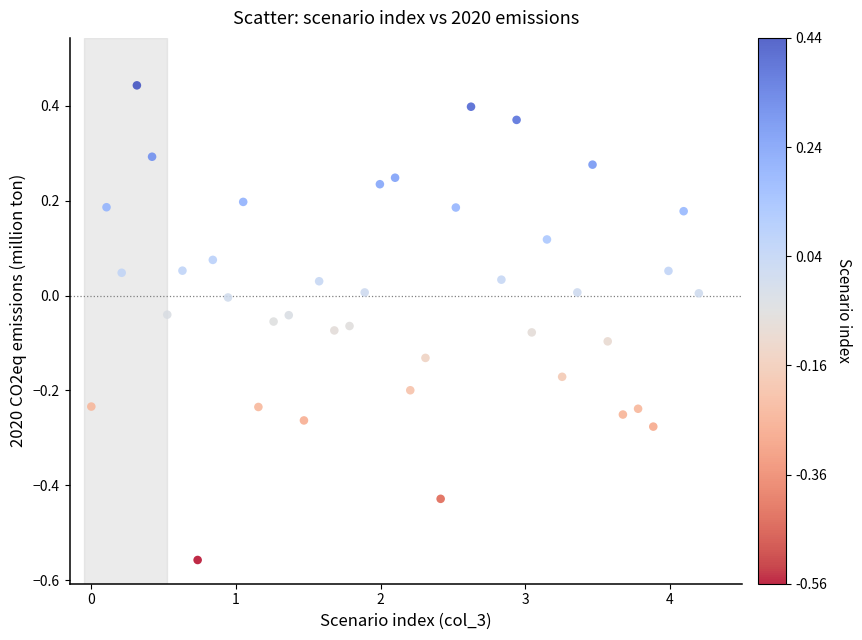

What is the range of Y values (max minus min)?

1.0